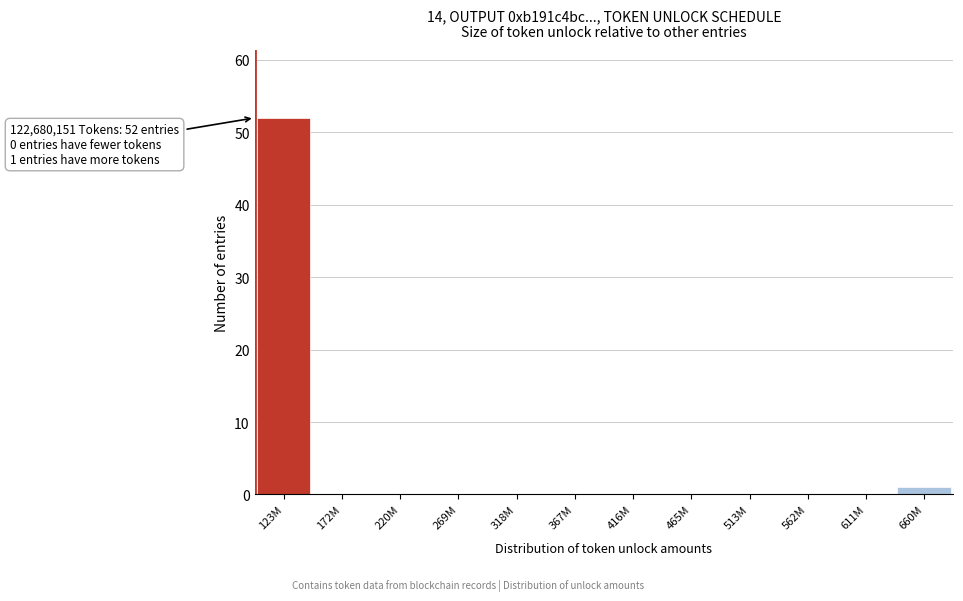

Reading right to left, transcribe all the data shown in this chart.

660M=1	611M=0	562M=0	513M=0	465M=0	416M=0	367M=0	318M=0	269M=0	220M=0	172M=0	123M=52